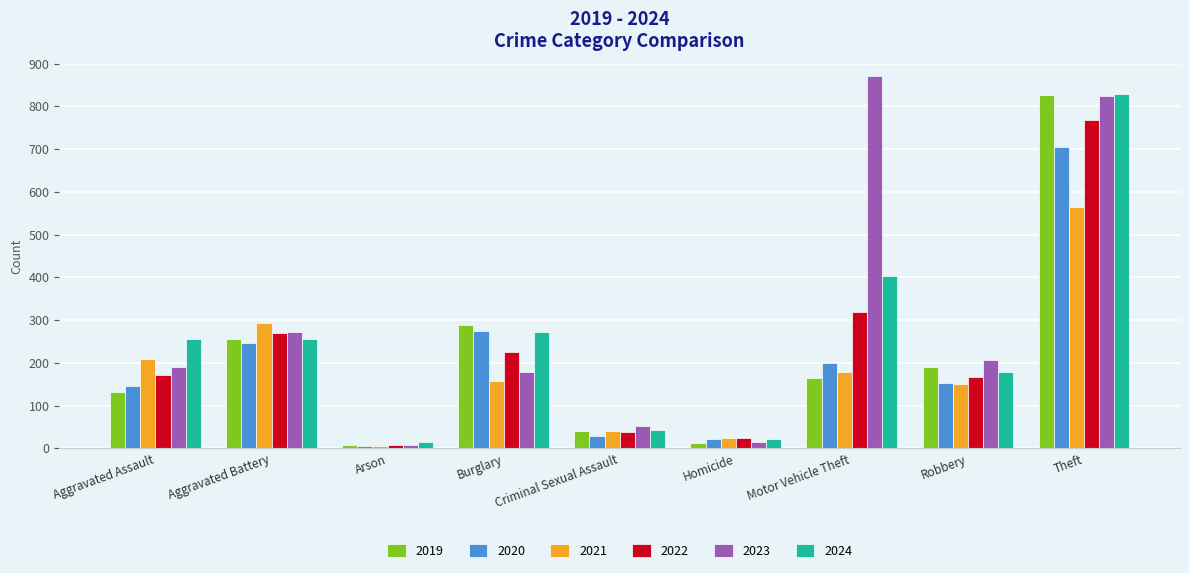

What is the total value across all series at Homicide?

120